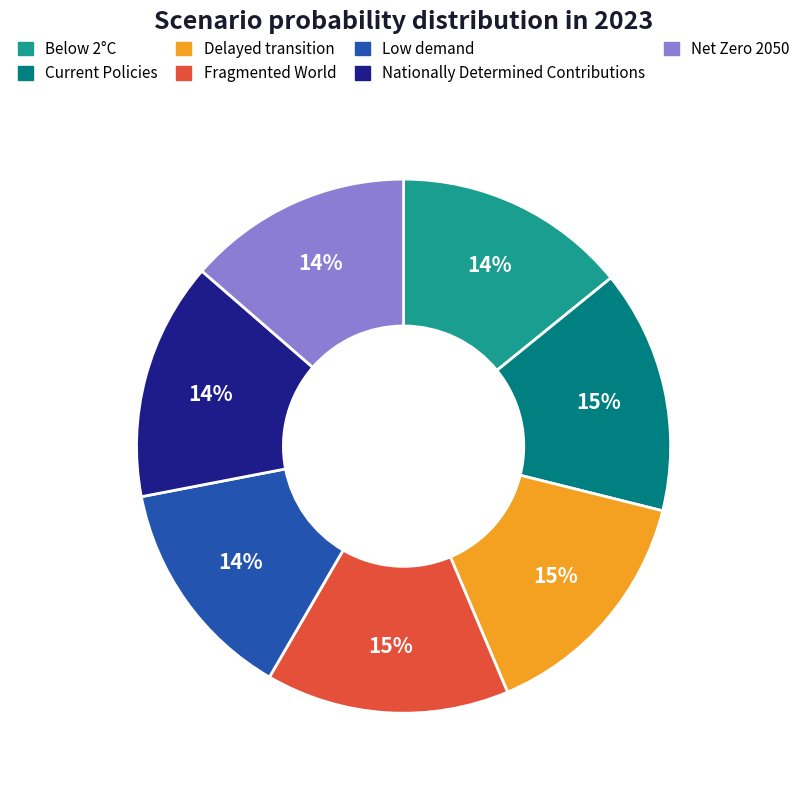

Is it true that Low demand is 14% of the pie?

True